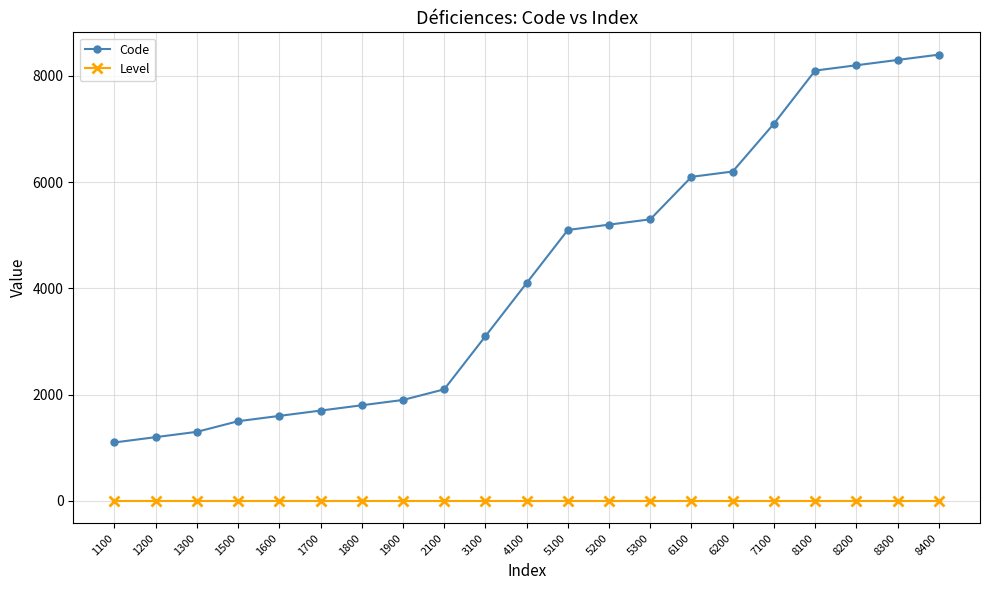

Which series has the widest spread of values?

Code